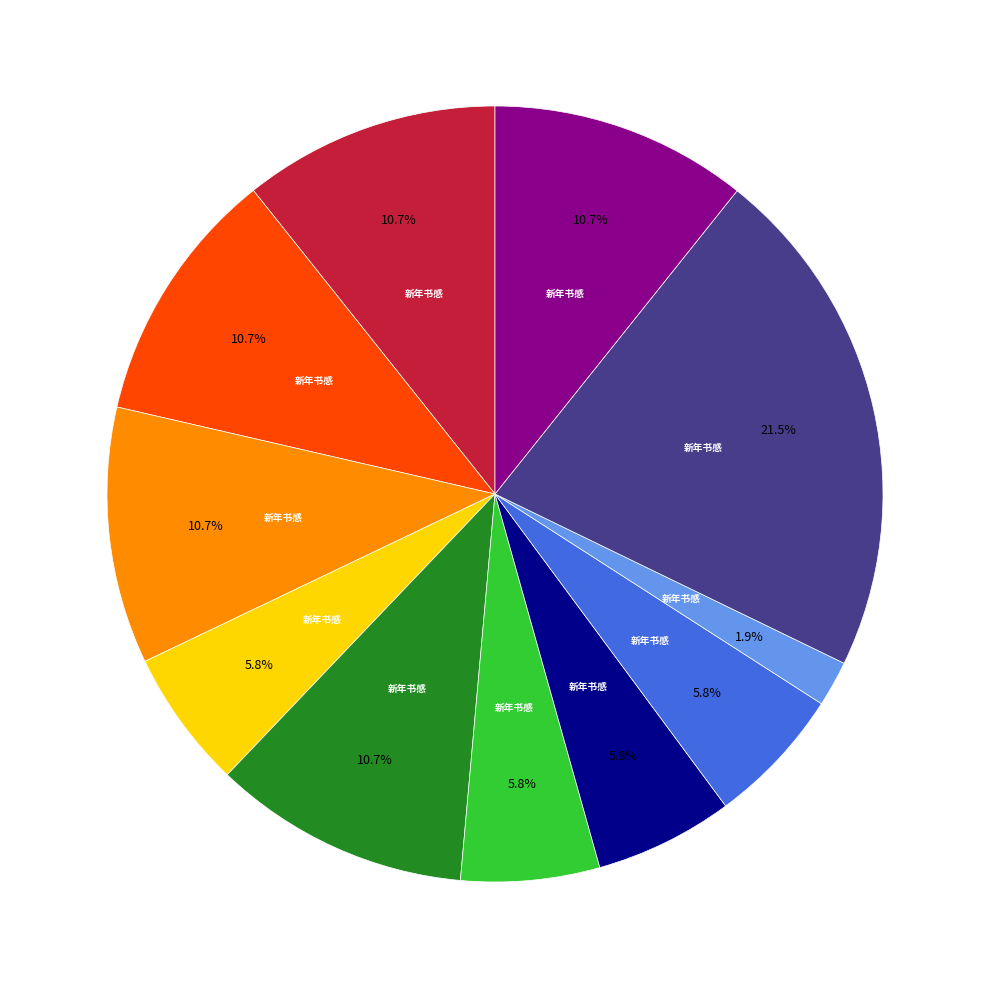

Is there any slice that represents more than half of the pie?

No